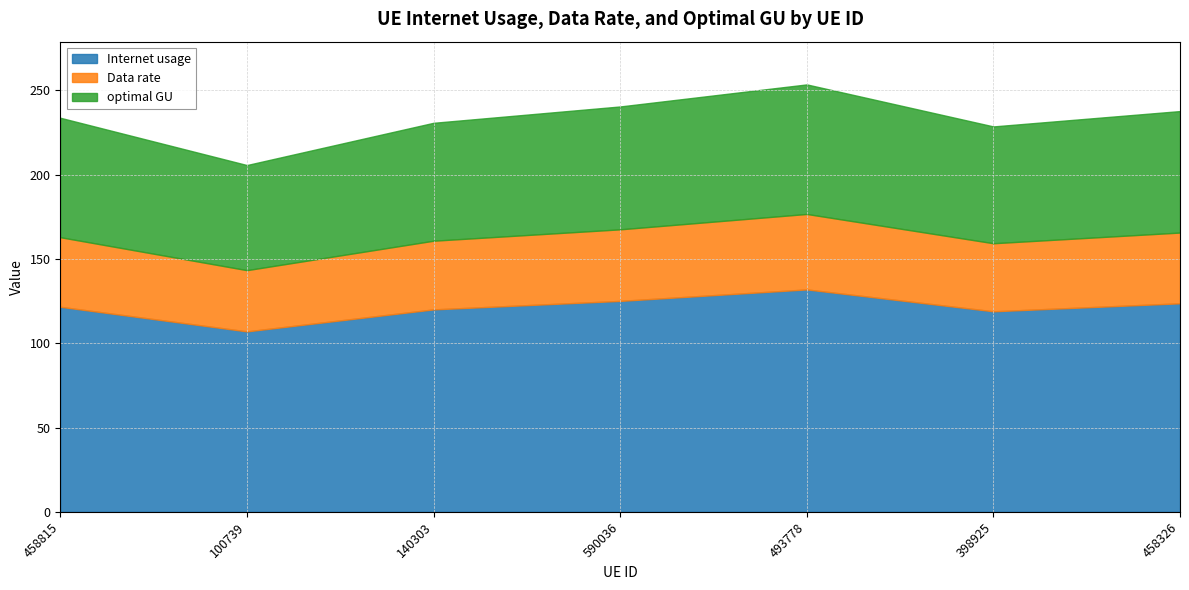

Which series has the widest spread of values?

Internet usage